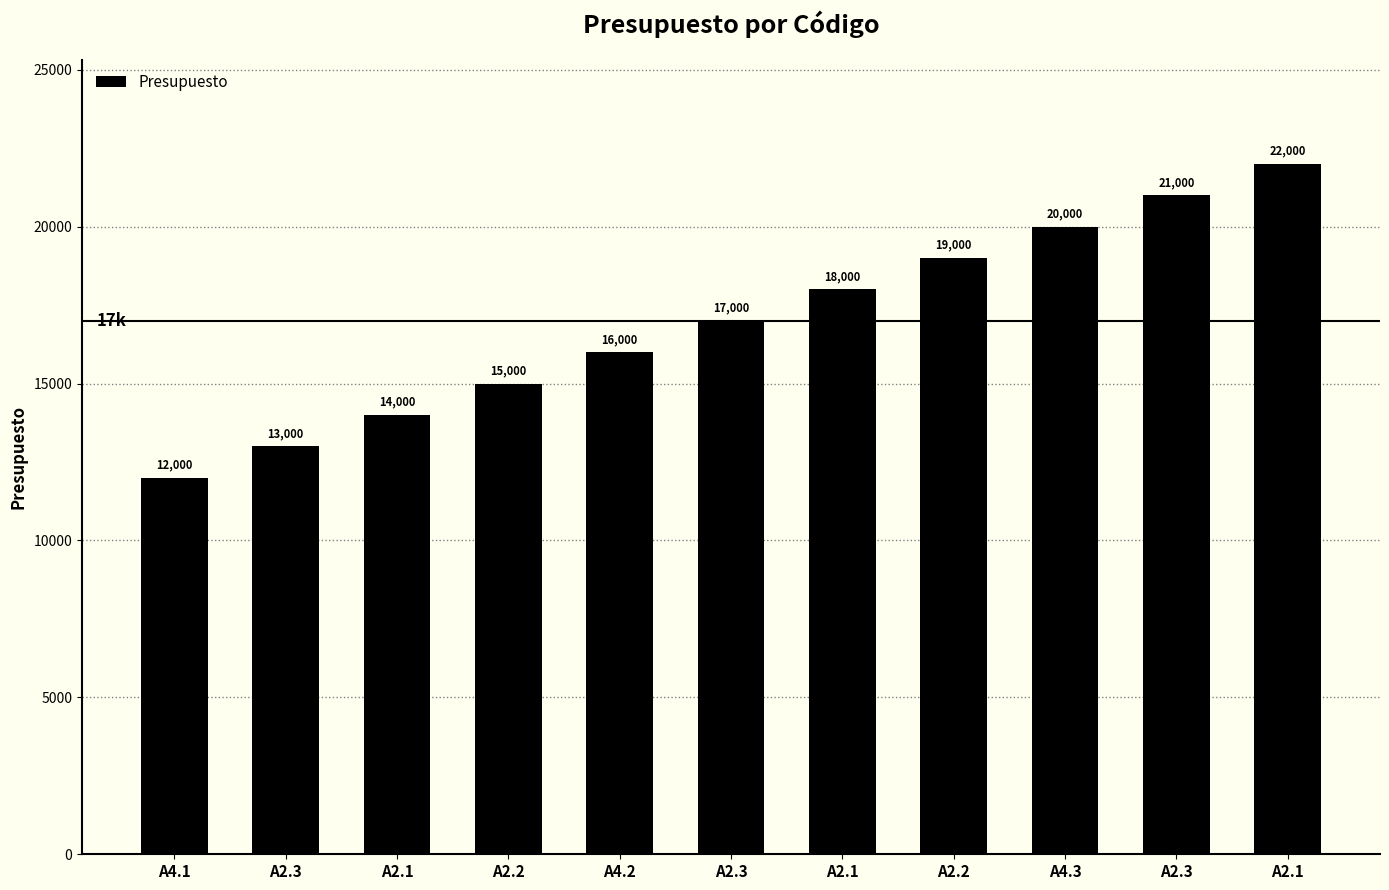

What is the sum of the values at A4.2 and A2.2?

35000